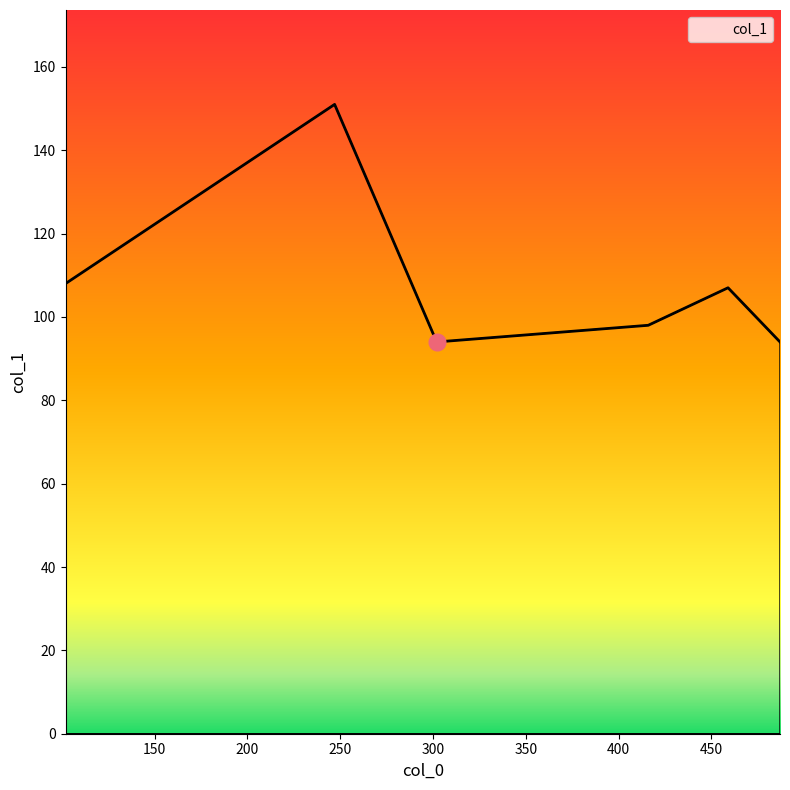

What is the smallest value displayed?

94